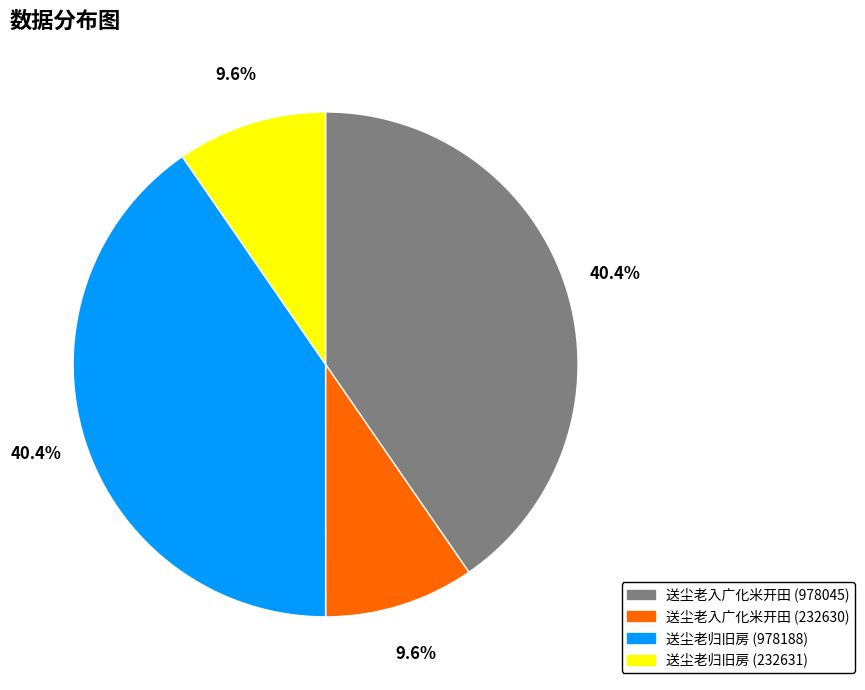

Is there any slice that represents more than half of the pie?

No